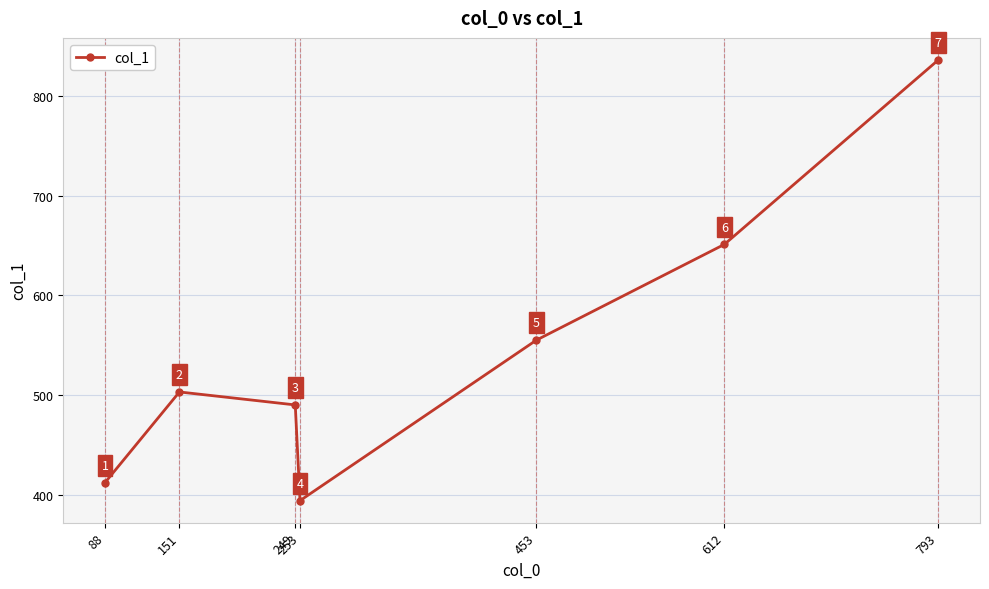

How many lines are shown in the chart?

1